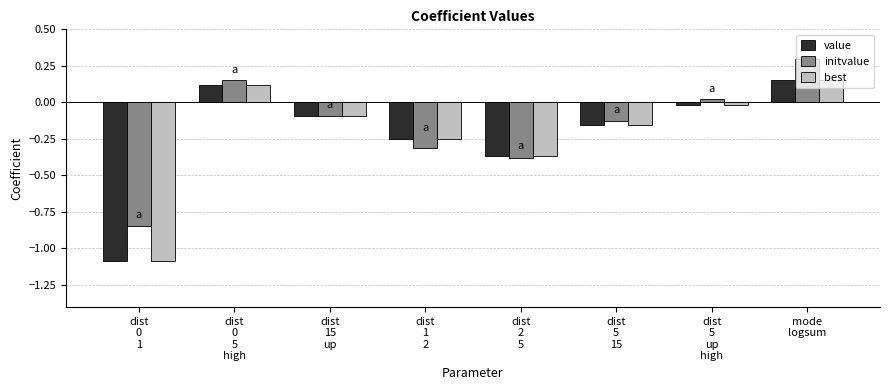

What is the sum of all initvalue values?

-1.3